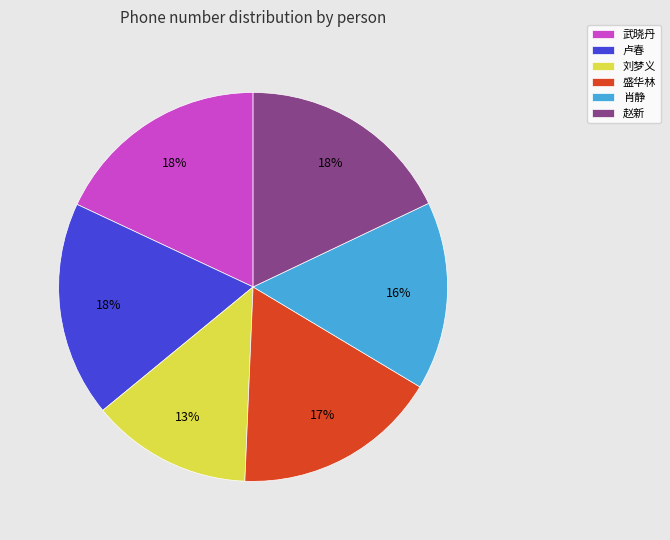

To the nearest percent, what is the difference between the largest and smallest slice percentages?

5%